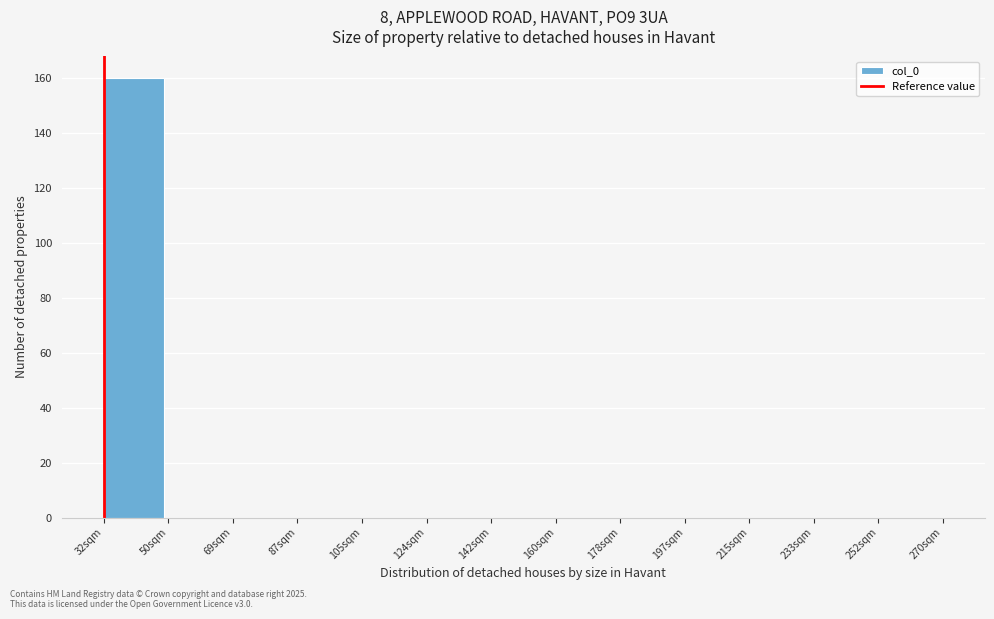

Reading left to right, extract all data points from this chart.

32sqm=160	50sqm=0	69sqm=0	87sqm=0	105sqm=0	124sqm=0	142sqm=0	160sqm=0	178sqm=0	197sqm=0	215sqm=0	233sqm=0	252sqm=0	270sqm=0